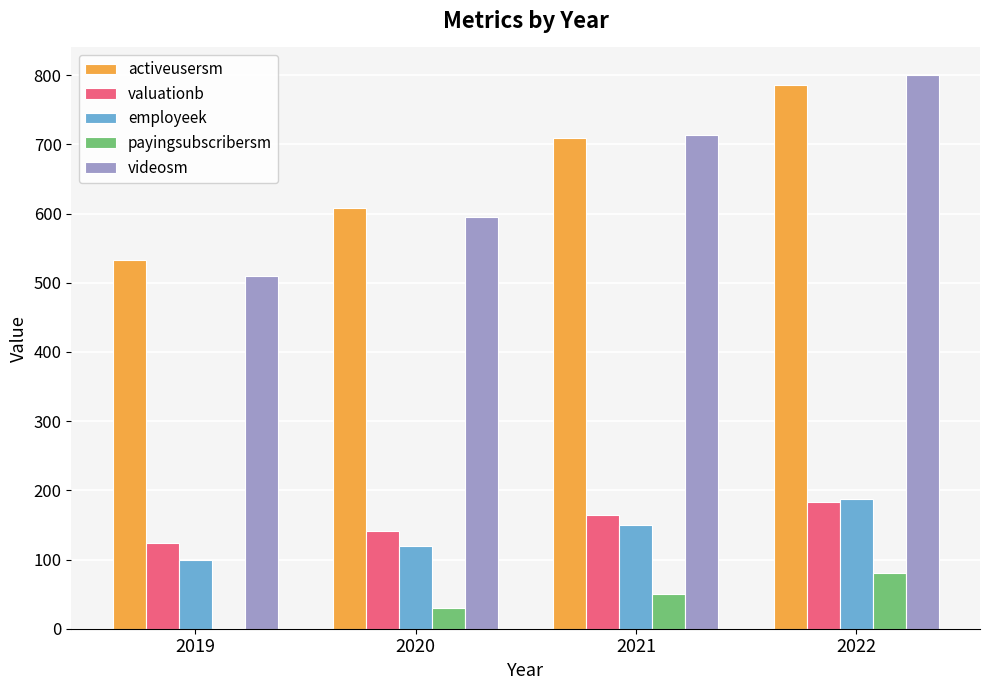

What is the sum of all employeek values?

556.0